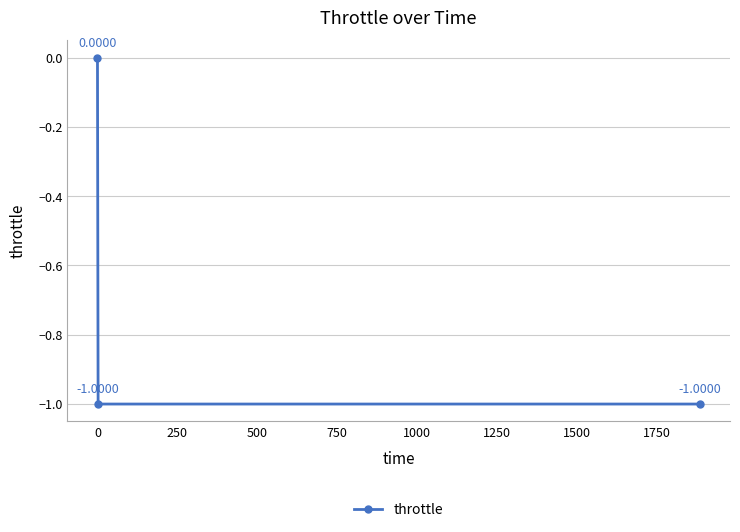

What is the average value?

-0.7